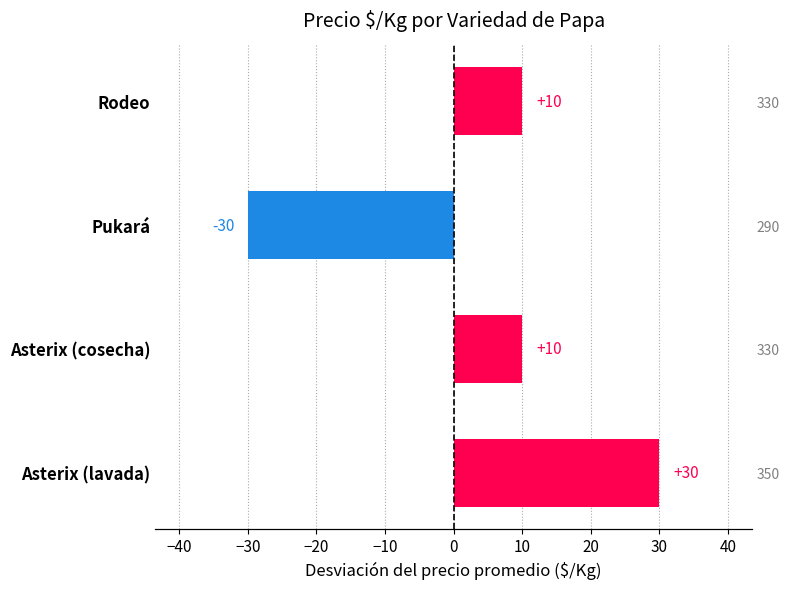

How many positive values are there?

3